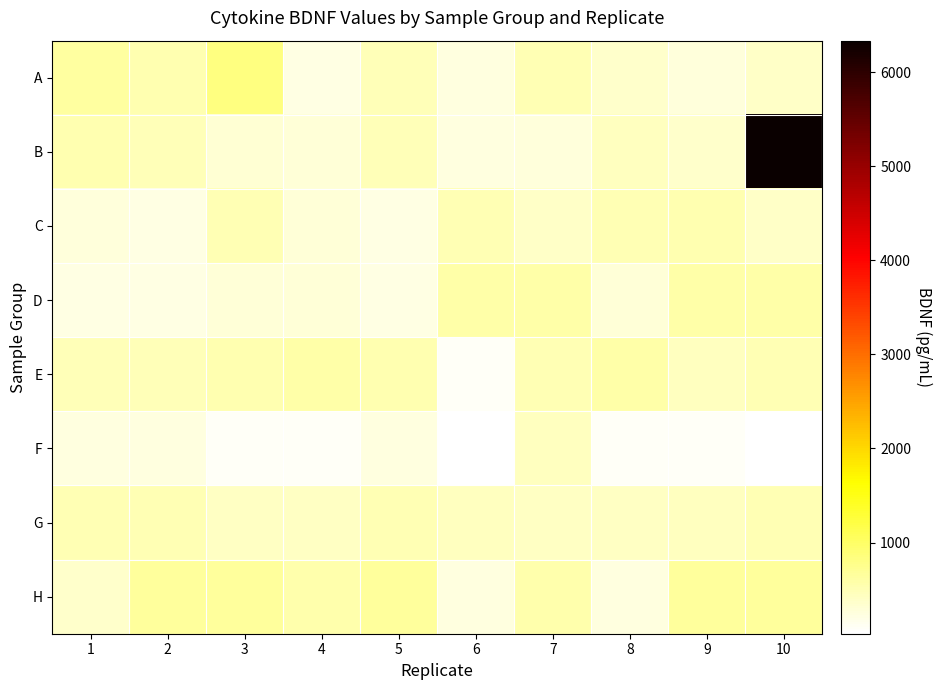

What is the total value across all series at 7?

3678.5